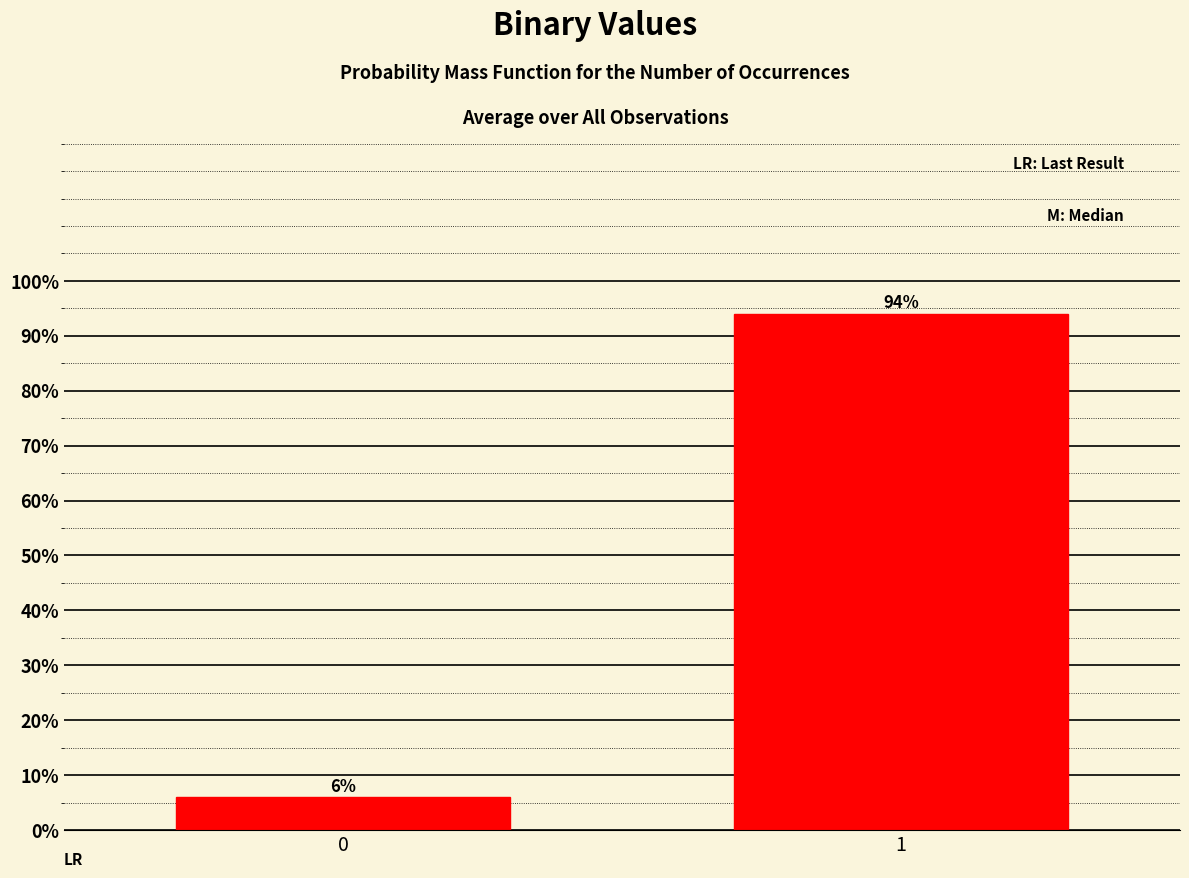

Reading right to left, what are all the values shown in this chart?

94.0	6.0